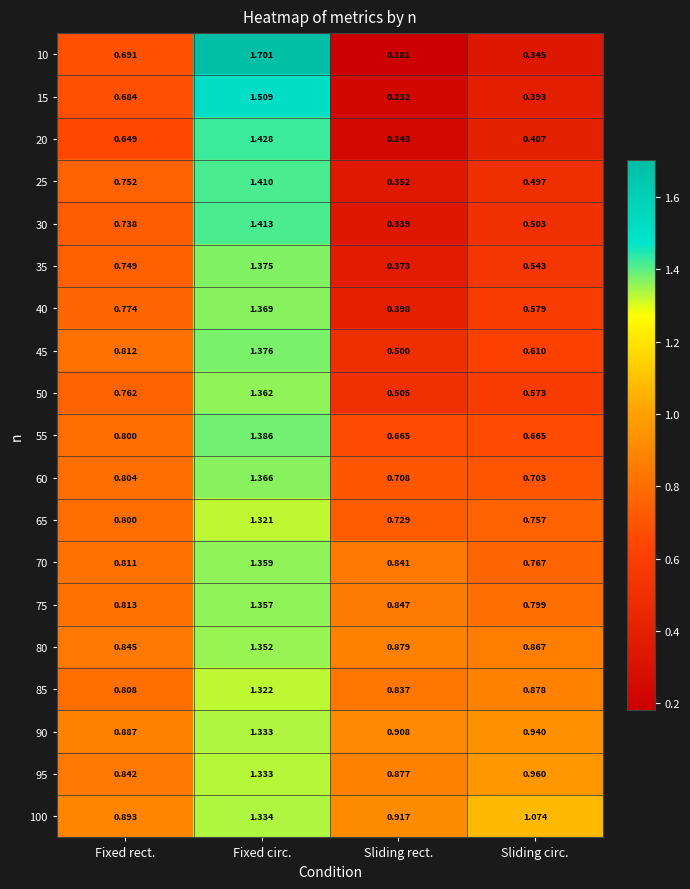

Which category has the lowest value in the 70 series?

Sliding circ.